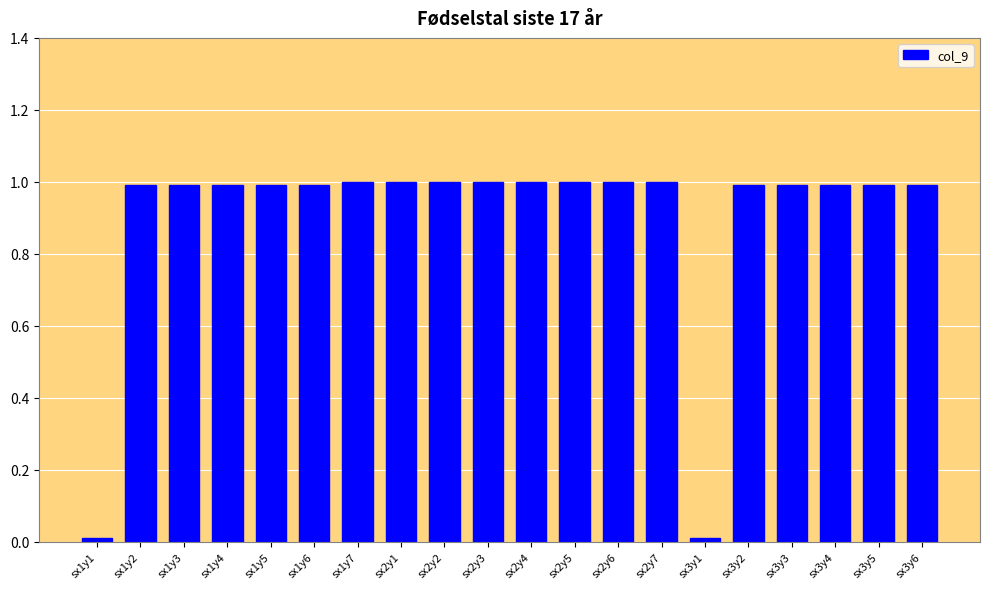

The value at sx2y2 is 1.0. True or false?

True